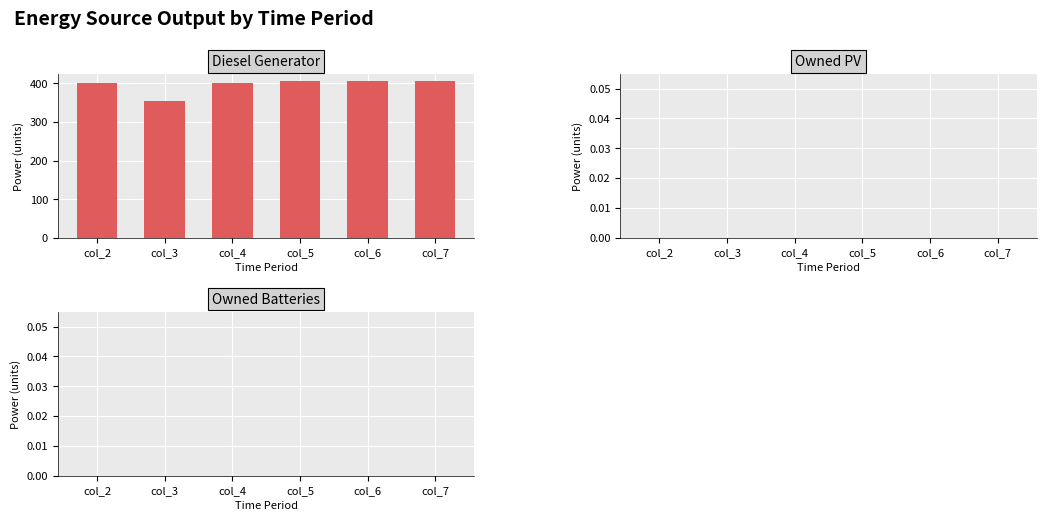

What is the value of the 2nd bar from the left?

354